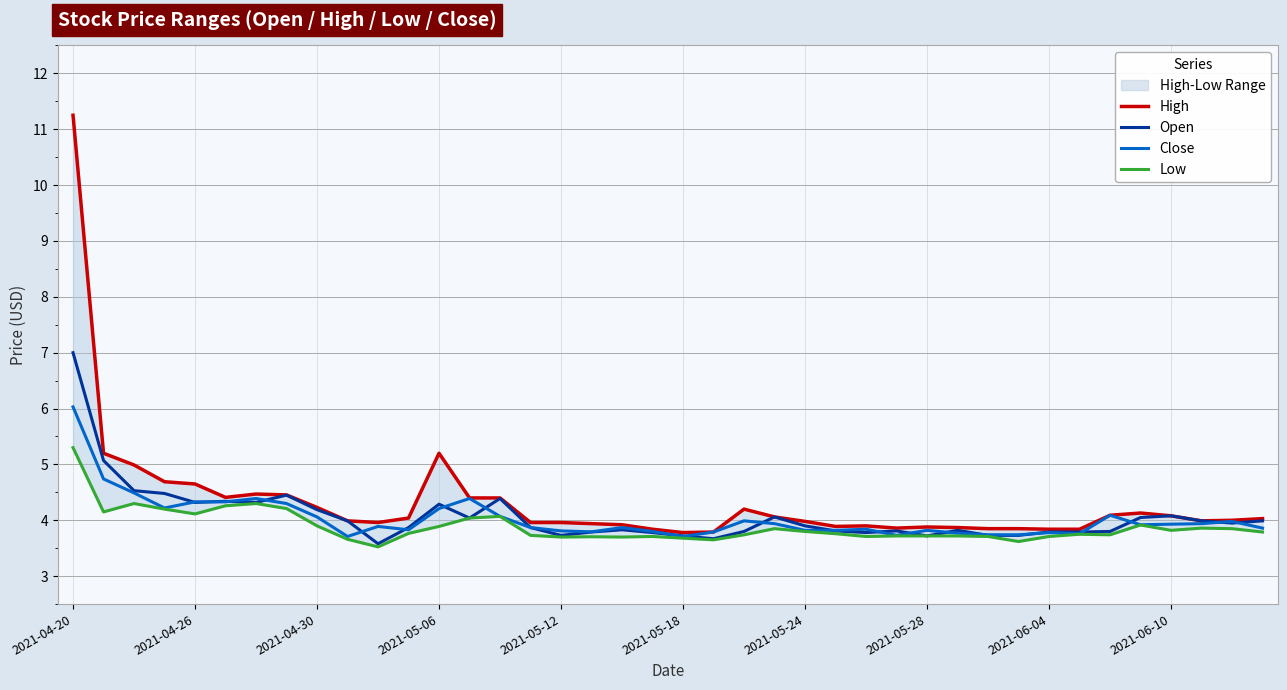

What is the greatest value displayed?

11.2